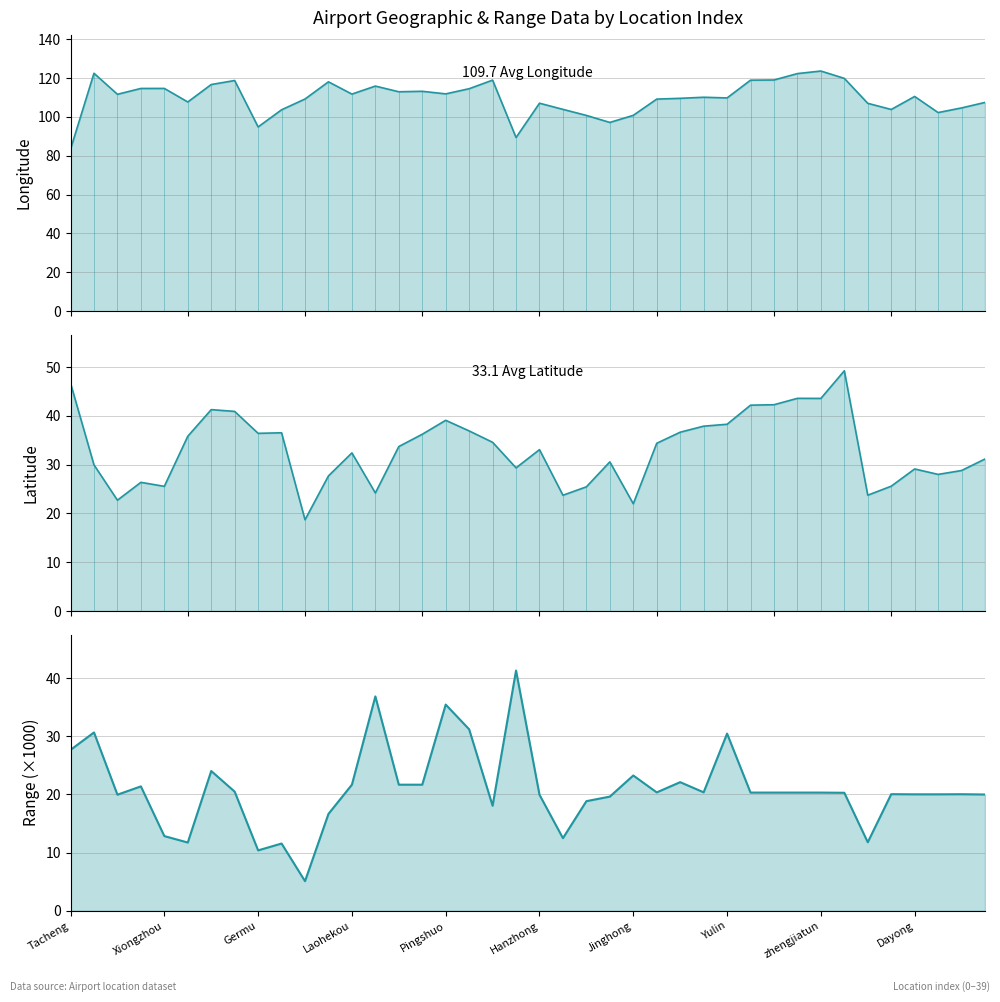

Rank the series at Hanzhong from lowest to highest value.

Range (×1000), latitude, longitude